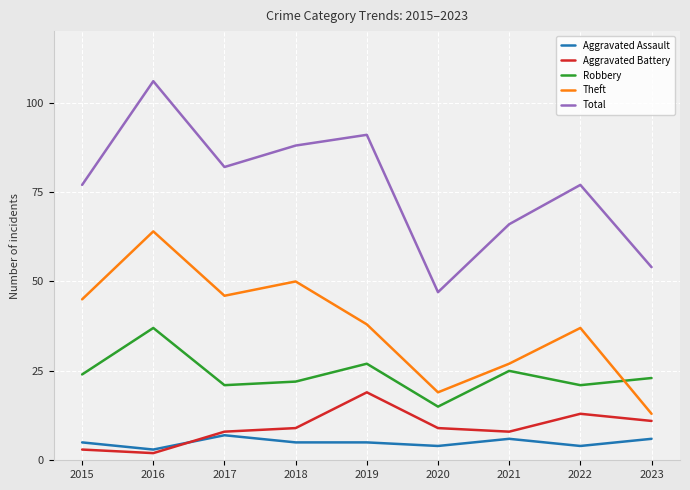

Which series has the largest range (max minus min)?

Total